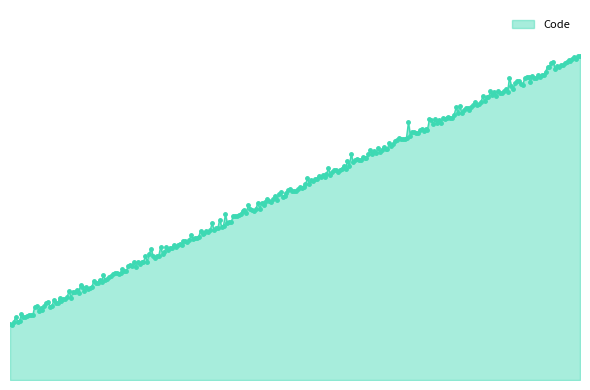

Is this an area chart (filled region under the line)?

Yes